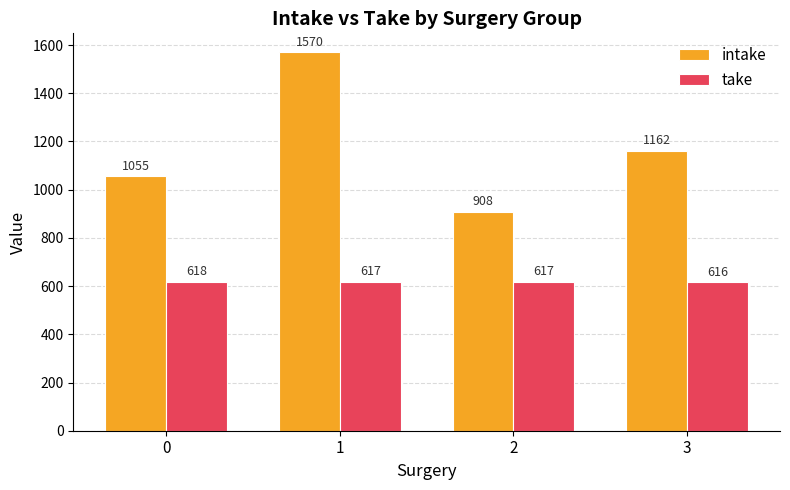

Is it true that intake equals 319 at 3?

False